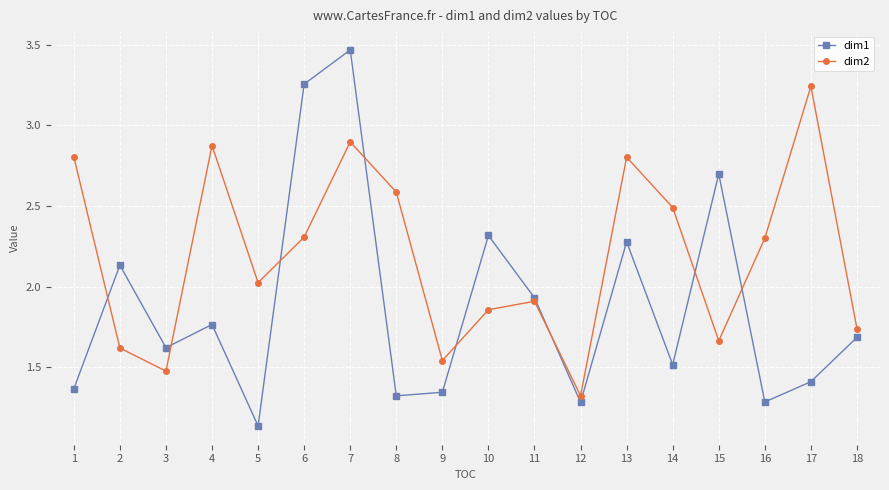

Is the value of dim2 at 3 greater than the value of dim1 at 18?

No